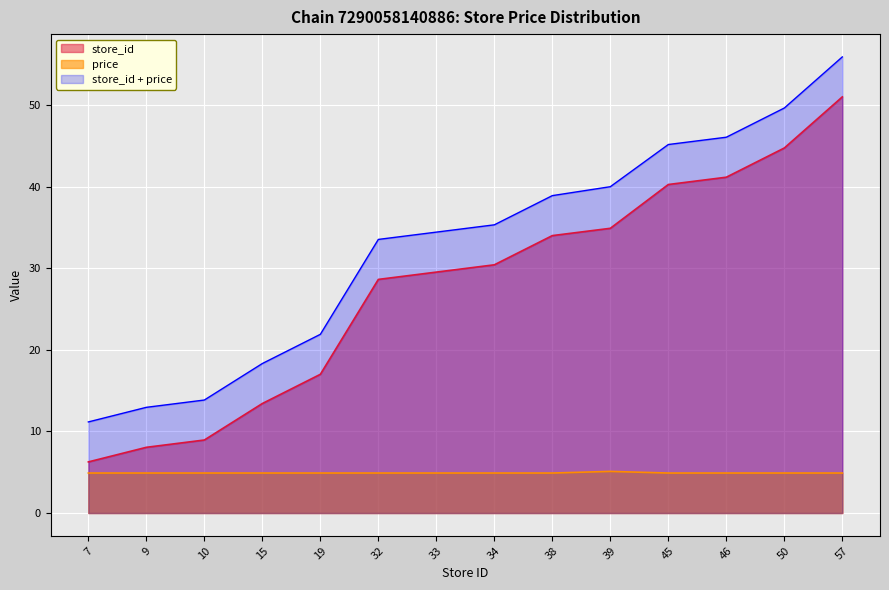

True or false: price has more than 0 points higher than both neighbors.

True